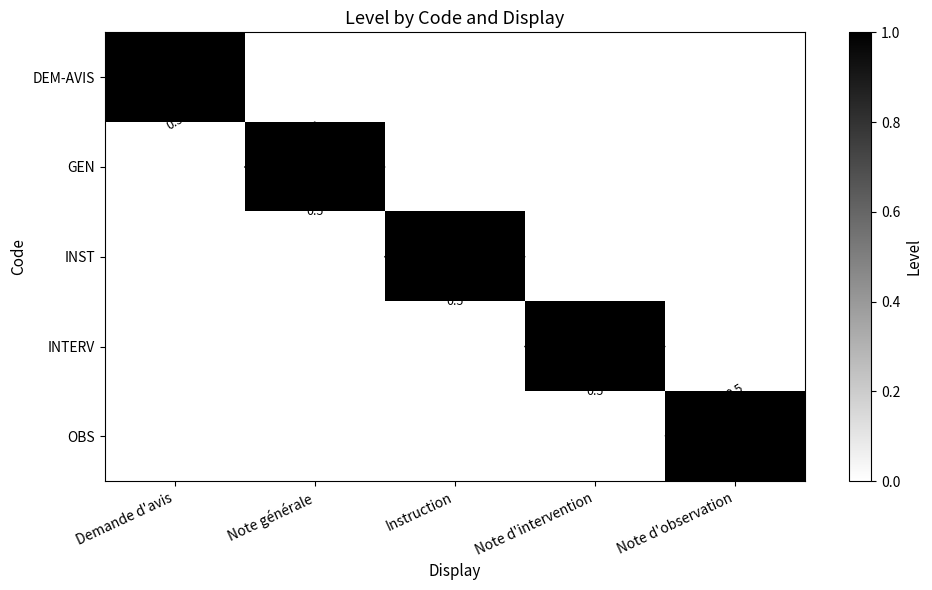

Rank the series by their maximum value, from highest to lowest.

DEM-AVIS, GEN, INST, INTERV, OBS